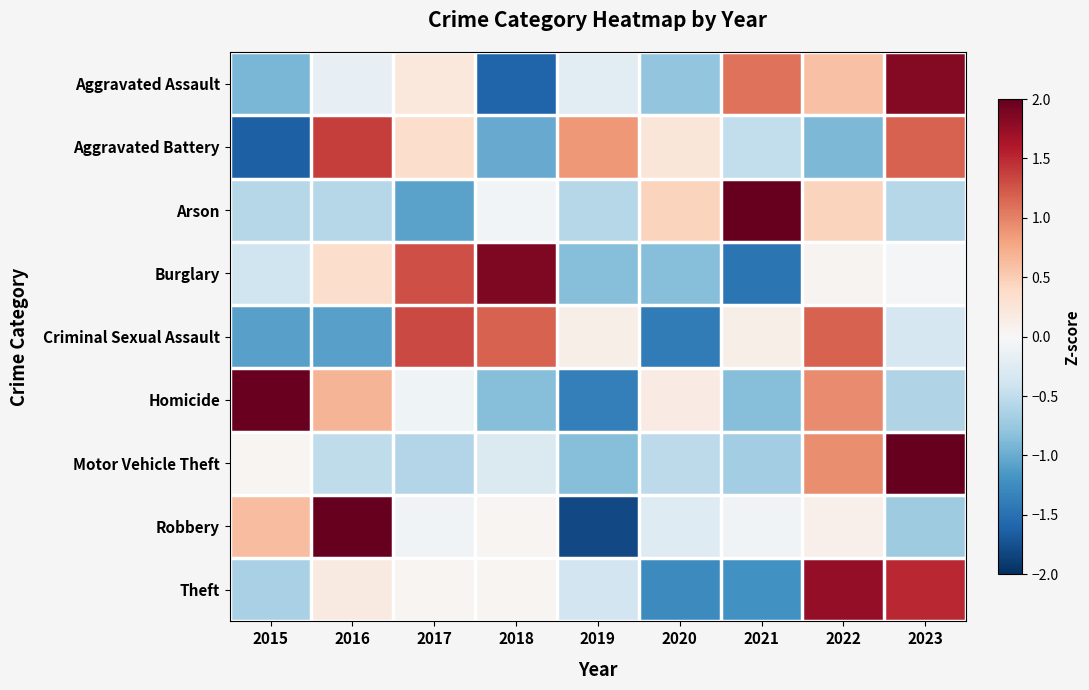

Reading right to left, extract all data points from this chart.

Aggravated Assault: 2023=1.8	2022=0.6	2021=1.1	2020=-0.8	2019=-0.2	2018=-1.6	2017=0.2	2016=-0.2	2015=-0.9
Aggravated Battery: 2023=1.2	2022=-0.9	2021=-0.5	2020=0.2	2019=0.9	2018=-1.0	2017=0.3	2016=1.4	2015=-1.6
Arson: 2023=-0.6	2022=0.5	2021=2.5	2020=0.5	2019=-0.6	2018=-0.1	2017=-1.1	2016=-0.6	2015=-0.6
Burglary: 2023=-0.0	2022=0.1	2021=-1.5	2020=-0.8	2019=-0.8	2018=1.9	2017=1.3	2016=0.3	2015=-0.4
Criminal Sexual Assault: 2023=-0.3	2022=1.2	2021=0.1	2020=-1.4	2019=0.1	2018=1.2	2017=1.3	2016=-1.1	2015=-1.1
Homicide: 2023=-0.6	2022=0.9	2021=-0.9	2020=0.2	2019=-1.4	2018=-0.9	2017=-0.1	2016=0.7	2015=2.0
Motor Vehicle Theft: 2023=2.5	2022=0.9	2021=-0.7	2020=-0.5	2019=-0.8	2018=-0.3	2017=-0.6	2016=-0.5	2015=0.0
Robbery: 2023=-0.7	2022=0.1	2021=-0.1	2020=-0.3	2019=-1.8	2018=0.0	2017=-0.1	2016=2.2	2015=0.6
Theft: 2023=1.5	2022=1.8	2021=-1.2	2020=-1.3	2019=-0.4	2018=0.0	2017=0.0	2016=0.2	2015=-0.7